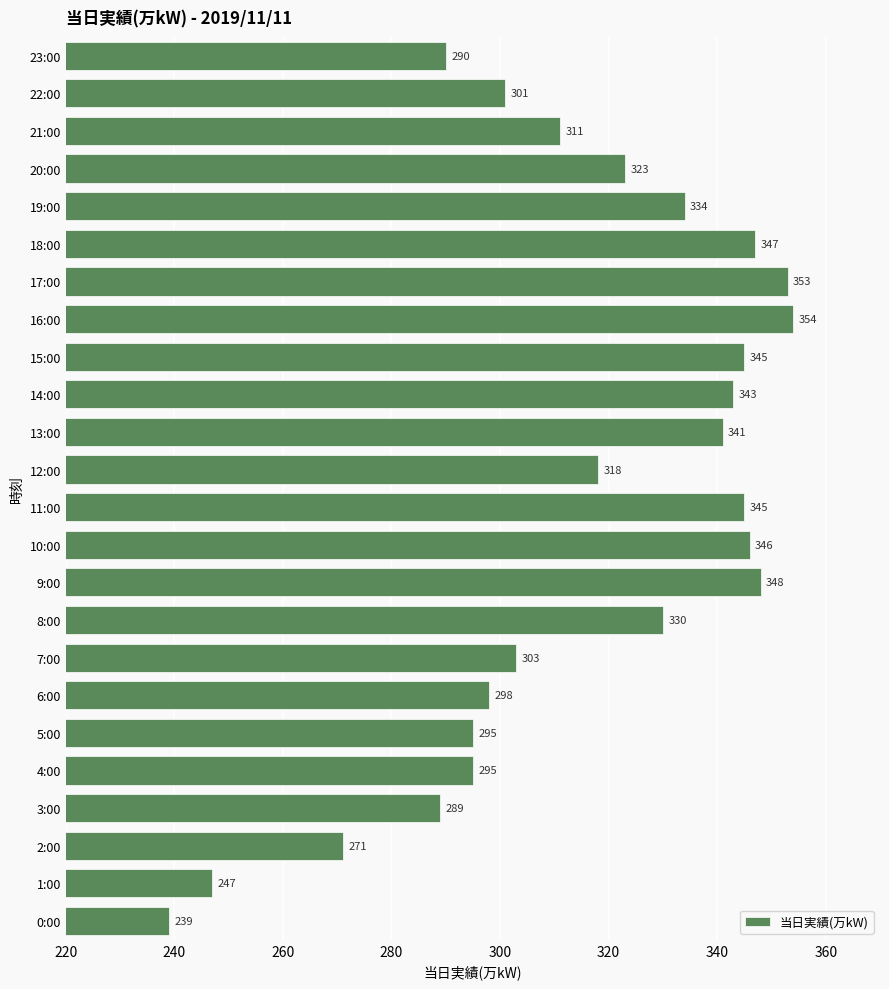

The value at 13:00 is 132. True or false?

False